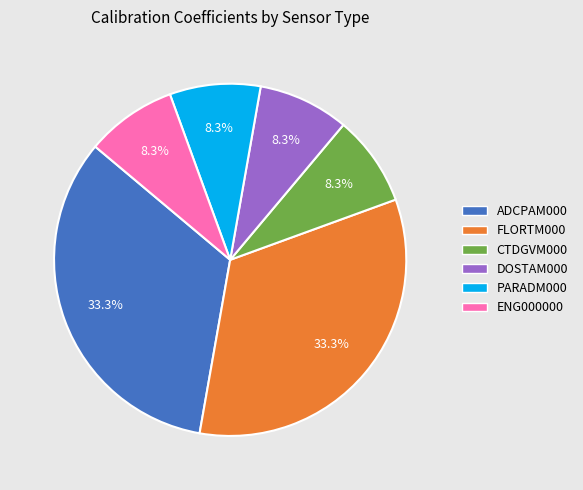

Is there any slice that represents more than half of the pie?

No